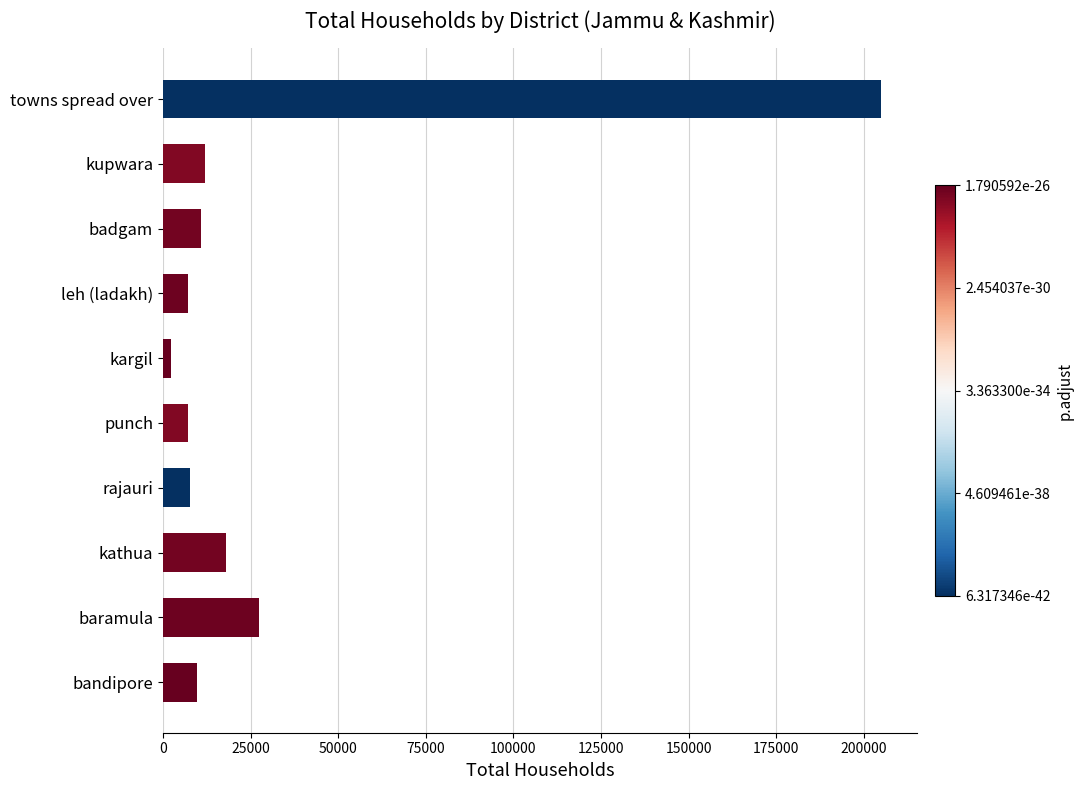

What is the label of the 1st bar from the bottom?

bandipore